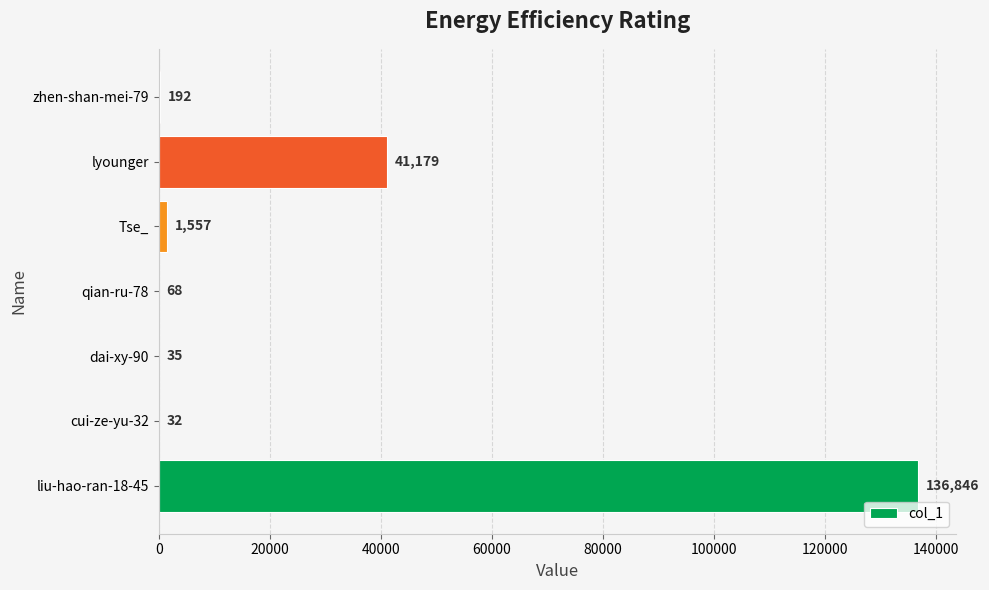

What is the sum of all values?

179909